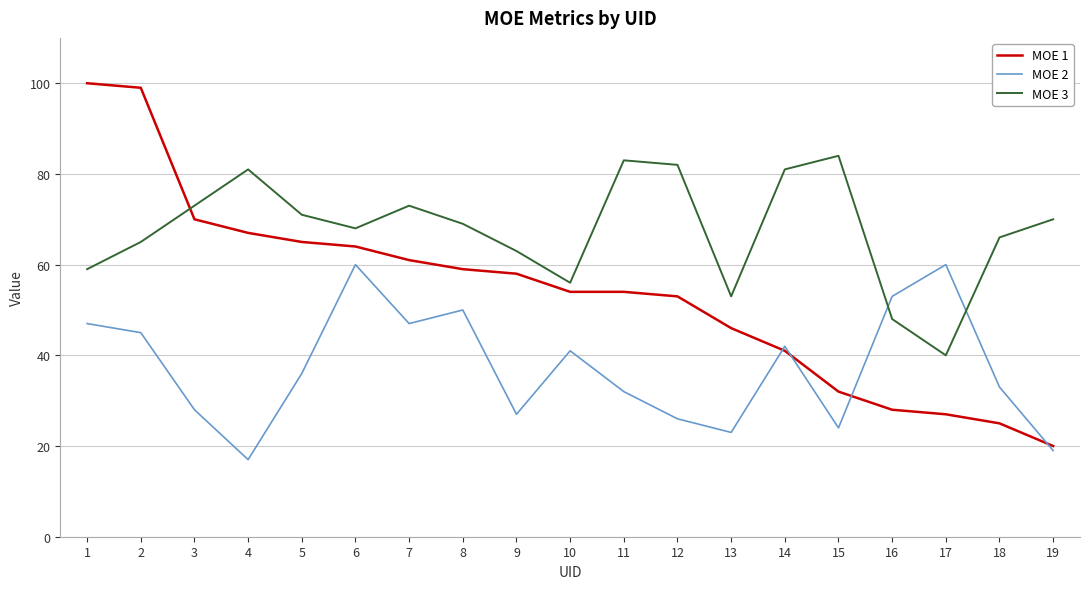

What is the difference between the highest and lowest values at 12?

56